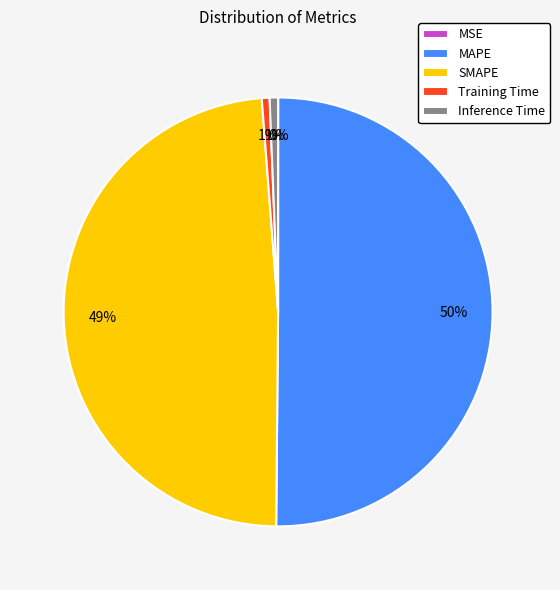

Is it true that MAPE is 56% of the pie?

False